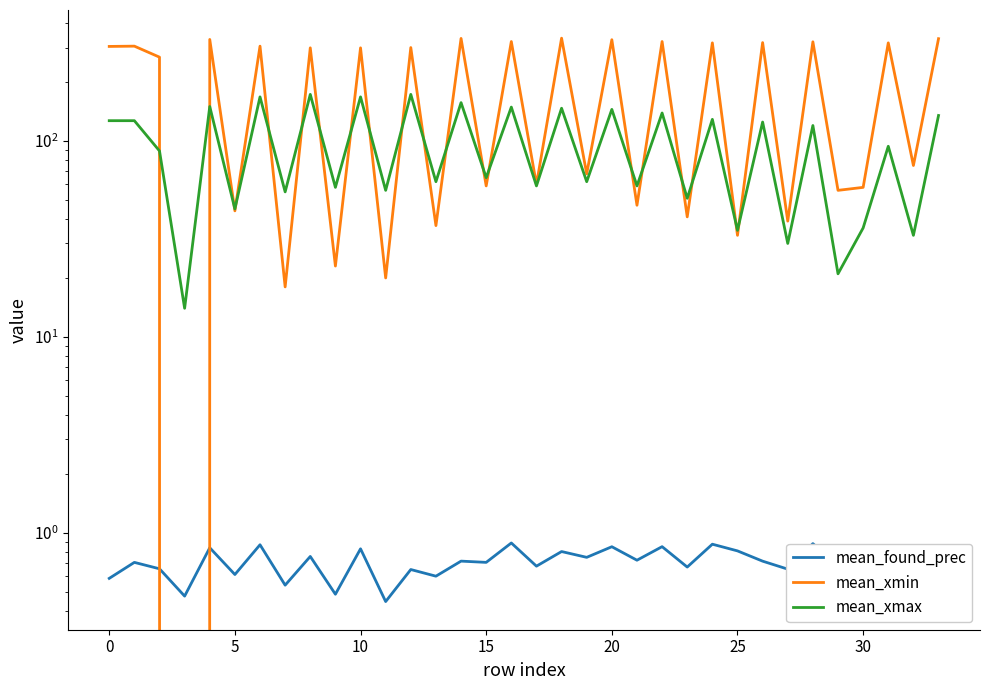

How many lines are shown in the chart?

3